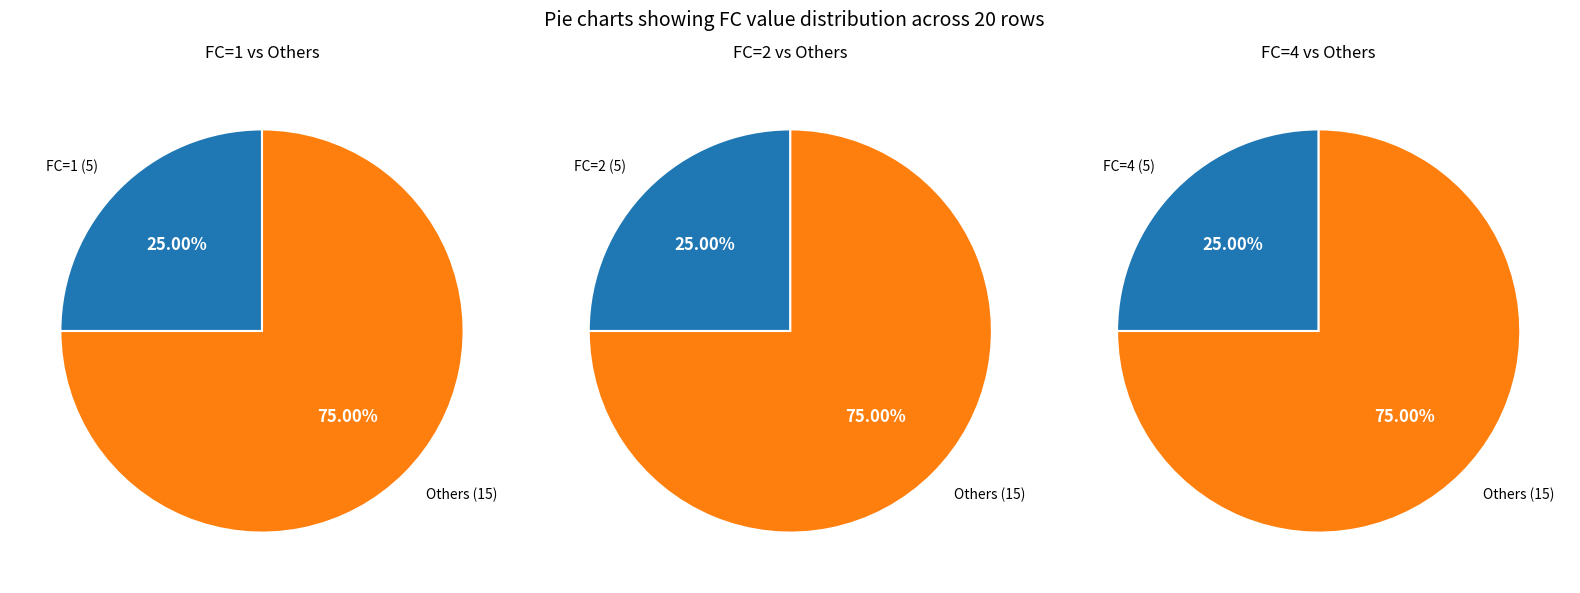

True or false: FC=3 accounts for 28% of the total.

False